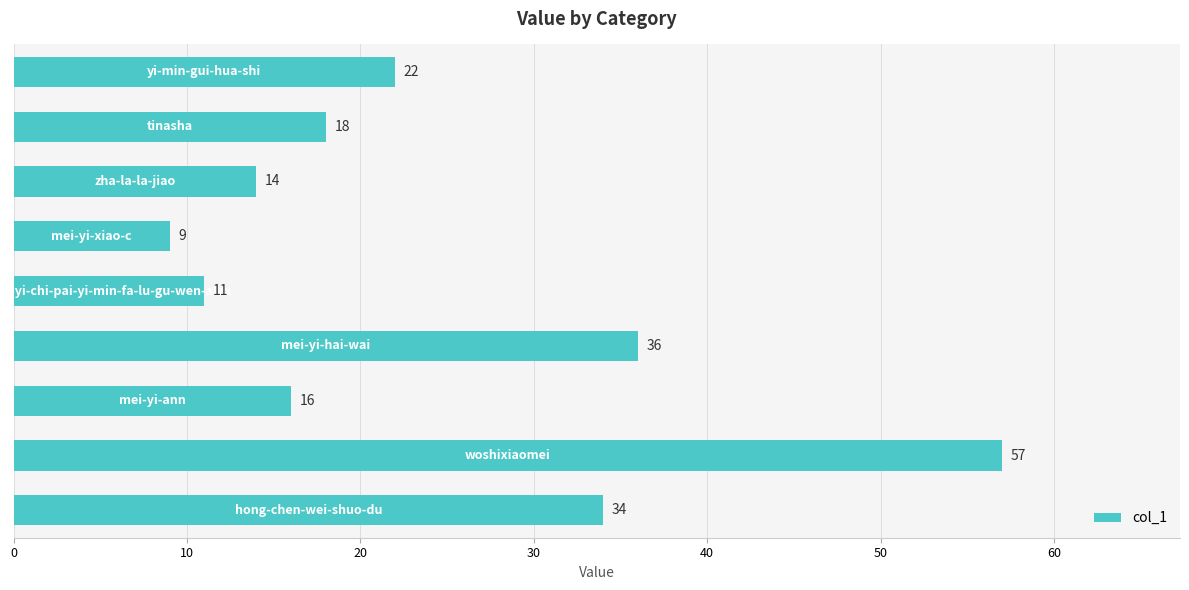

What is the smallest value displayed?

9